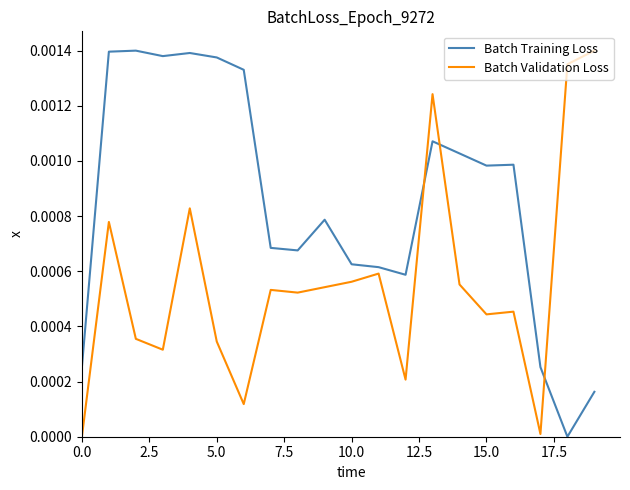

Which series ends up on top after the final intersection of Batch Validation Loss and Batch Training Loss?

Batch Validation Loss